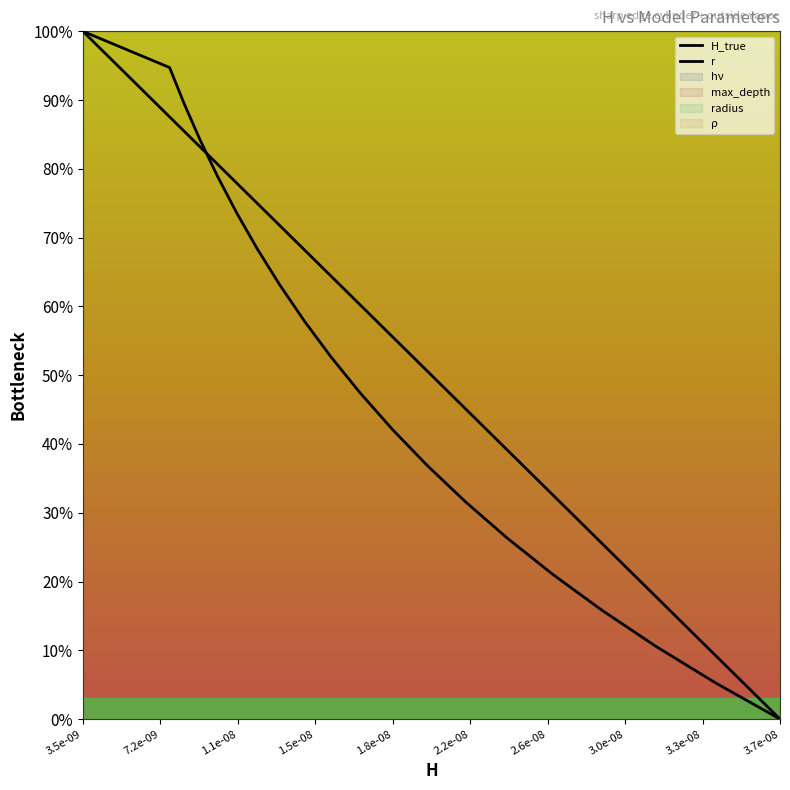

Which series has the widest spread of values?

H_true